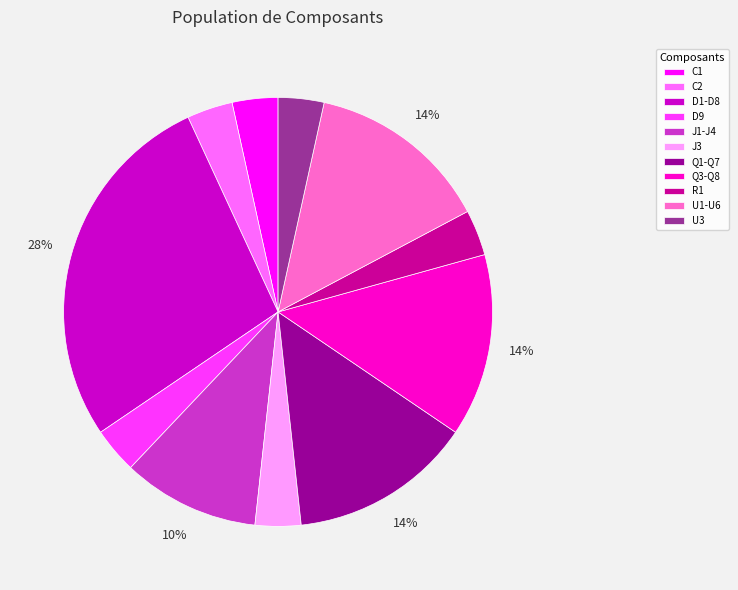

Combined, do D1-D8 and C1 account for over 50%?

No